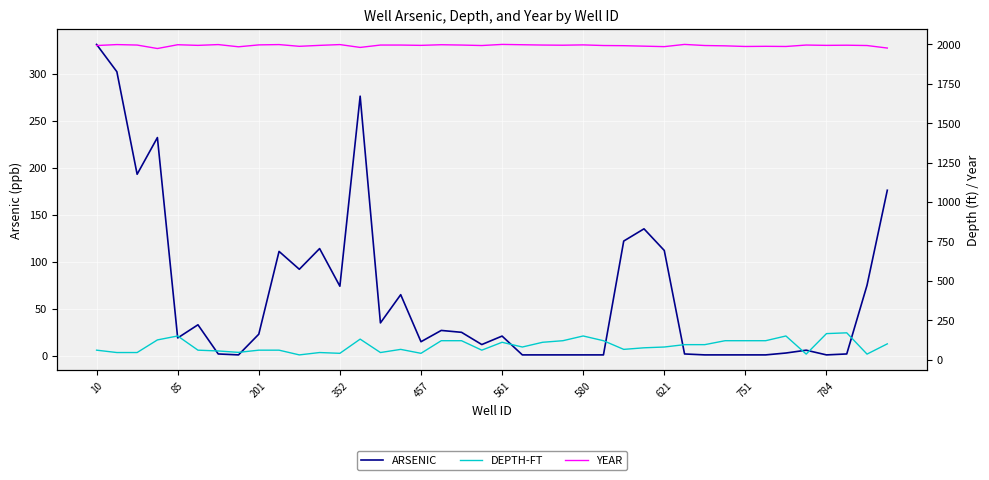

True or false: YEAR and DEPTH-FT cross at least once.

False